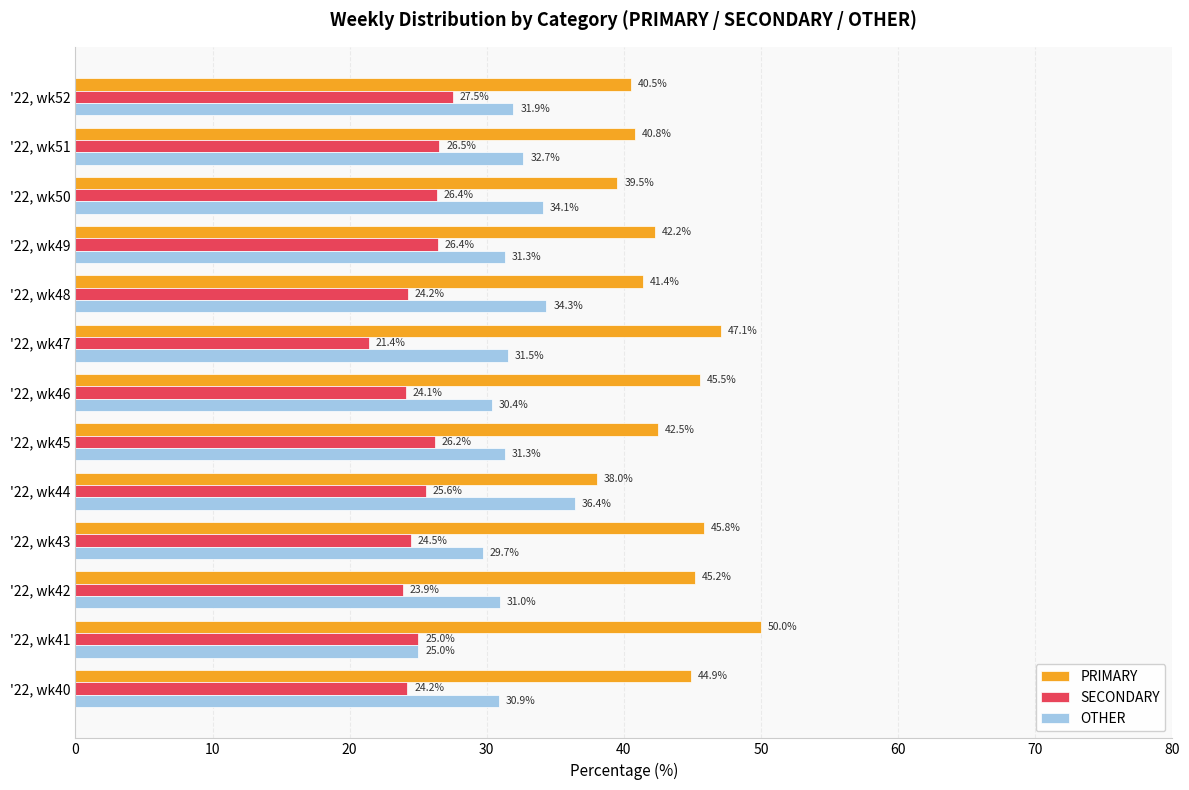

What is the minimum value for SECONDARY?

21.4